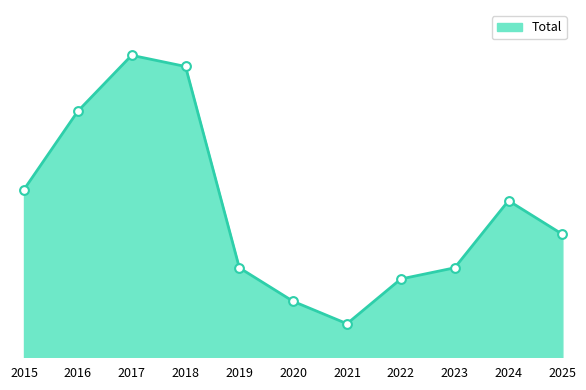

What is the change in value from 2015 to 2019?

-7